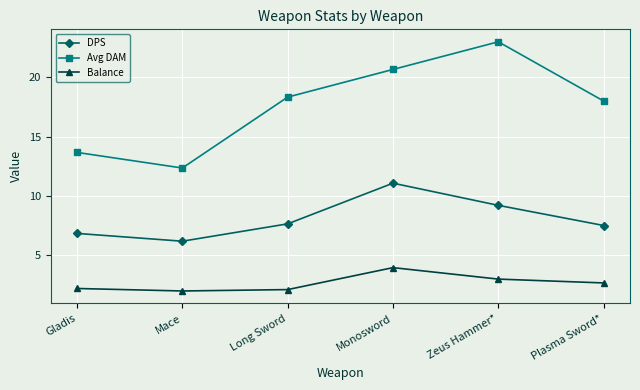

What is the maximum value shown in the chart?

23.0